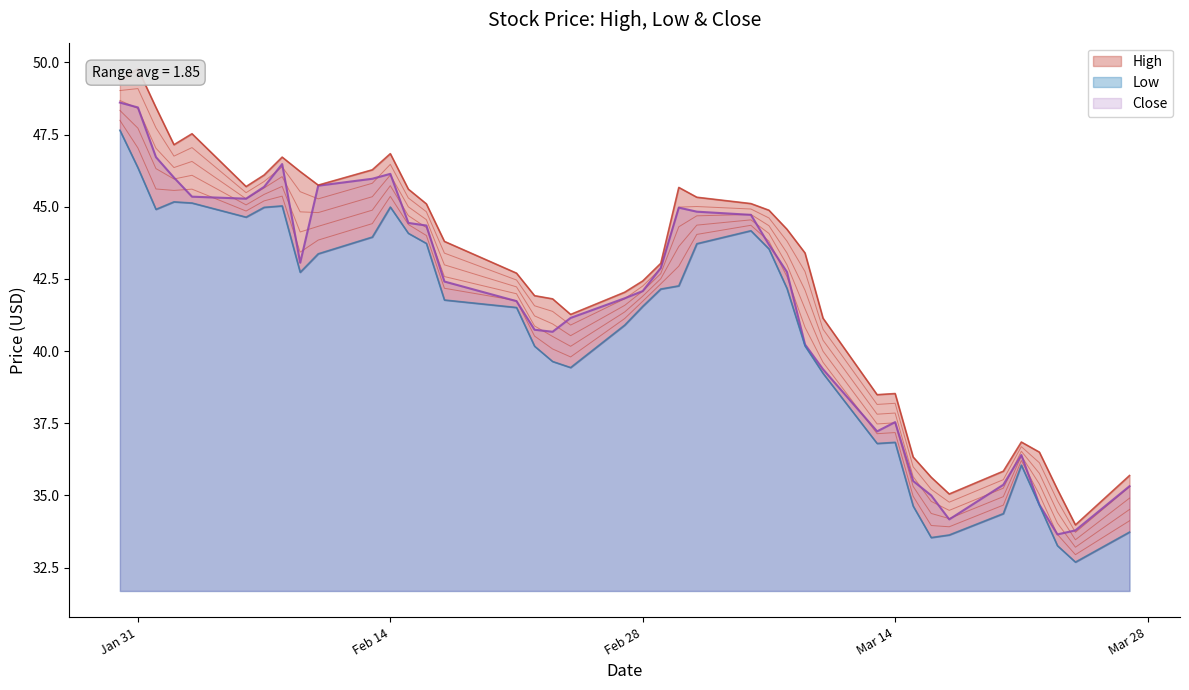

At 2023-03-06, list the series in order from smallest to largest.

Low, Close, High